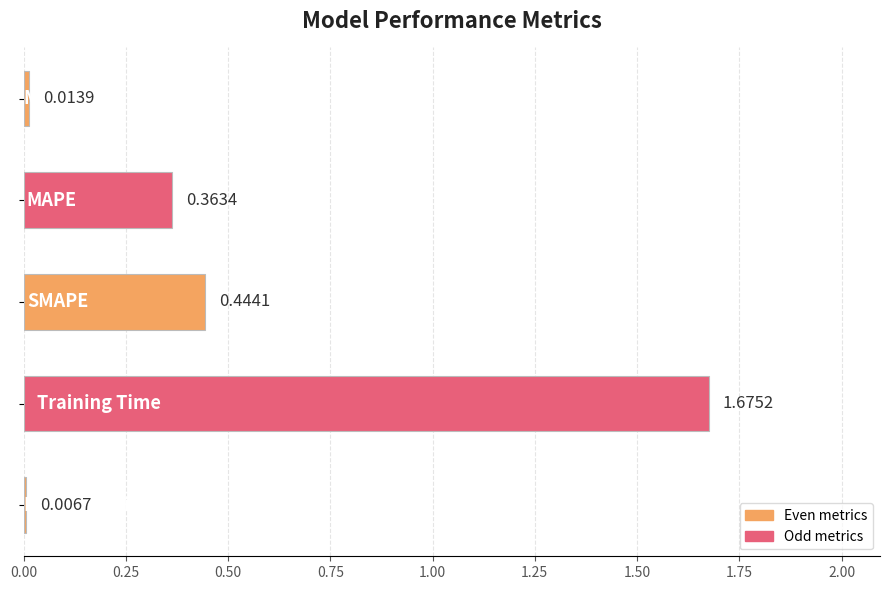

How many distinct data groups are displayed?

1